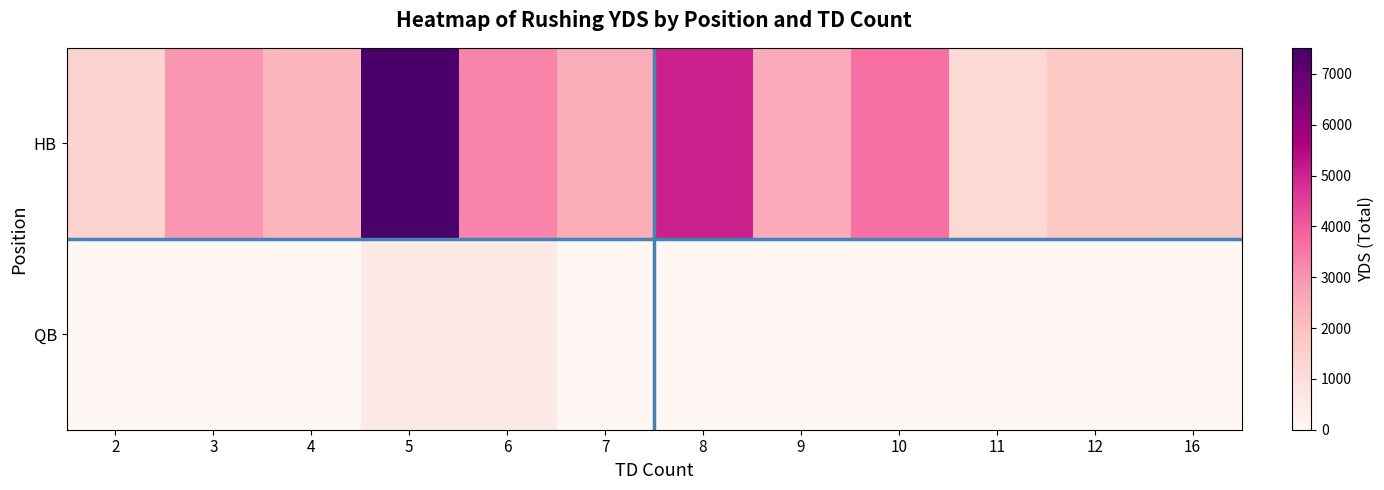

Which category has the lowest value across all series?

2